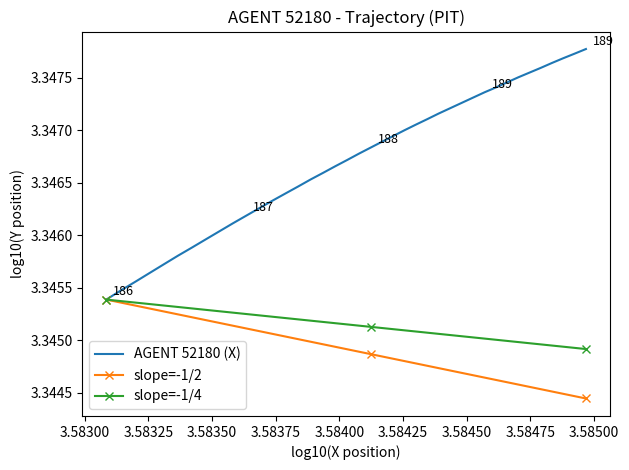

Which series has the largest total across all categories?

AGENT 52180 (X)